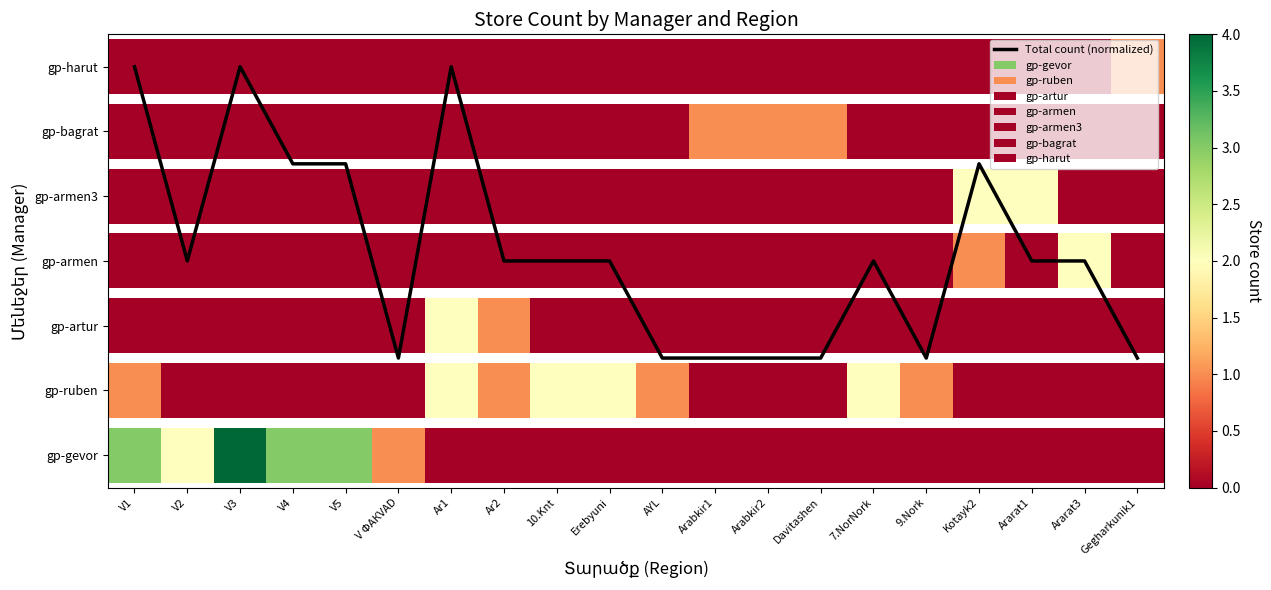

Approximately how many times larger is the value at V1 compared to V ՓАКVАD?

4.0